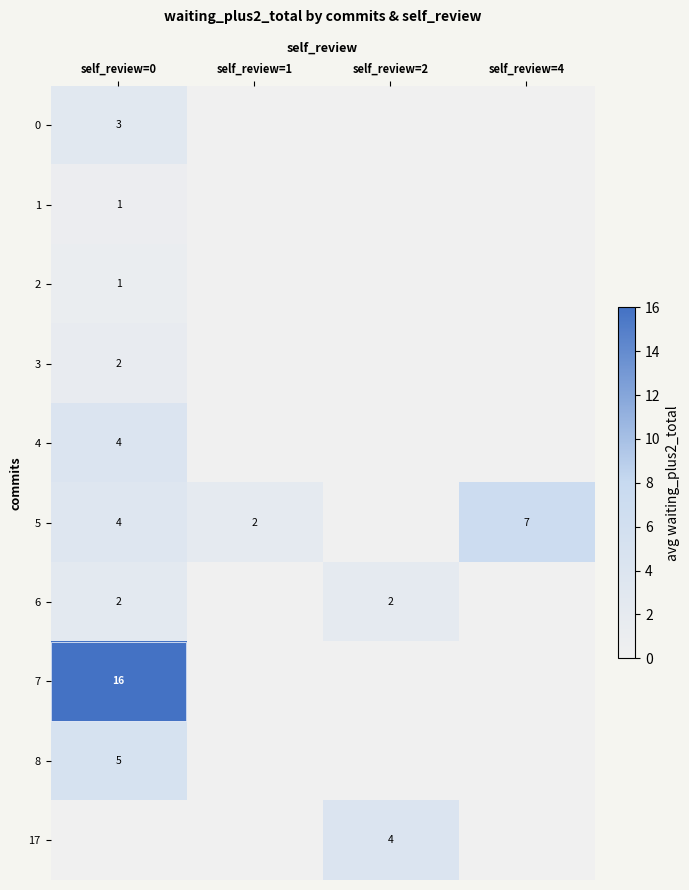

Is it true that 5 equals 2 at self_review=1?

True